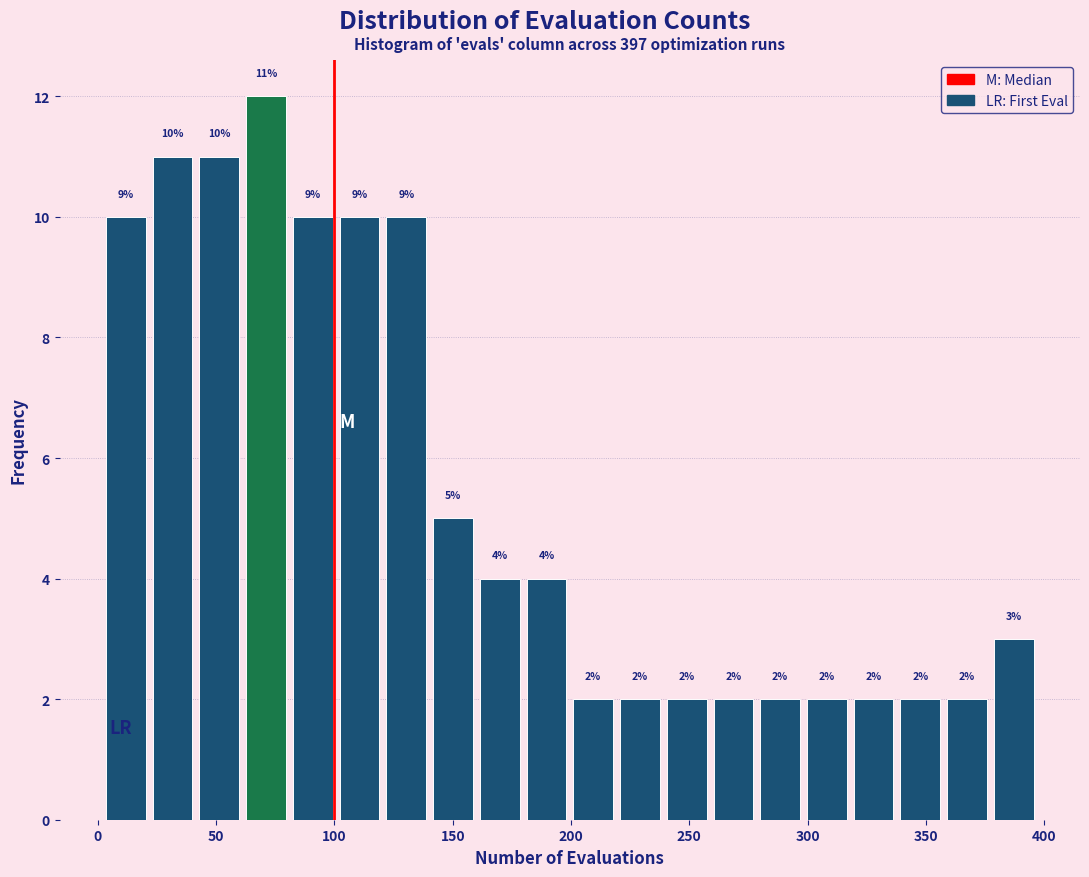

Around what value on the x-axis is the tallest bar? Give the approximate position of its centre, as read against the axis.

70